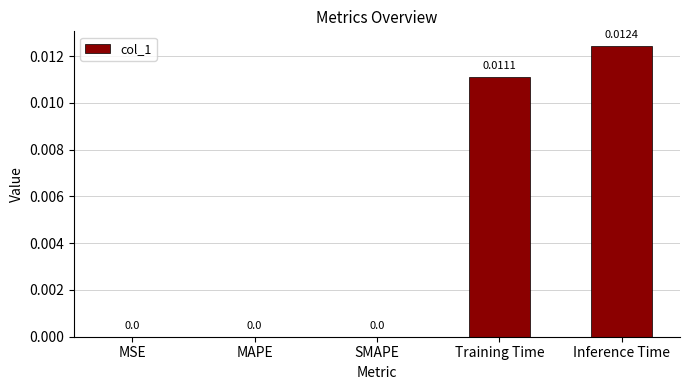

At which category does the chart reach its peak across all series?

Inference Time